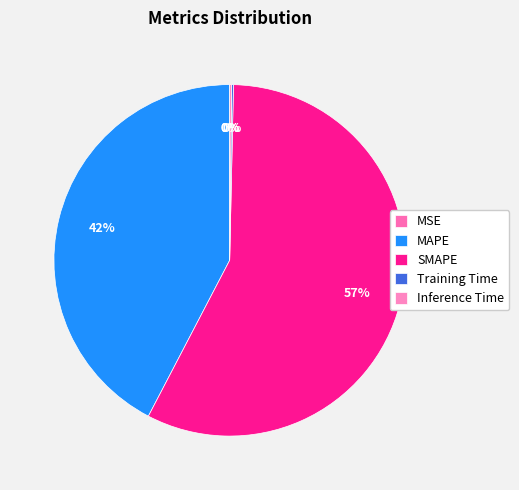

Is there a majority slice in this chart?

Yes